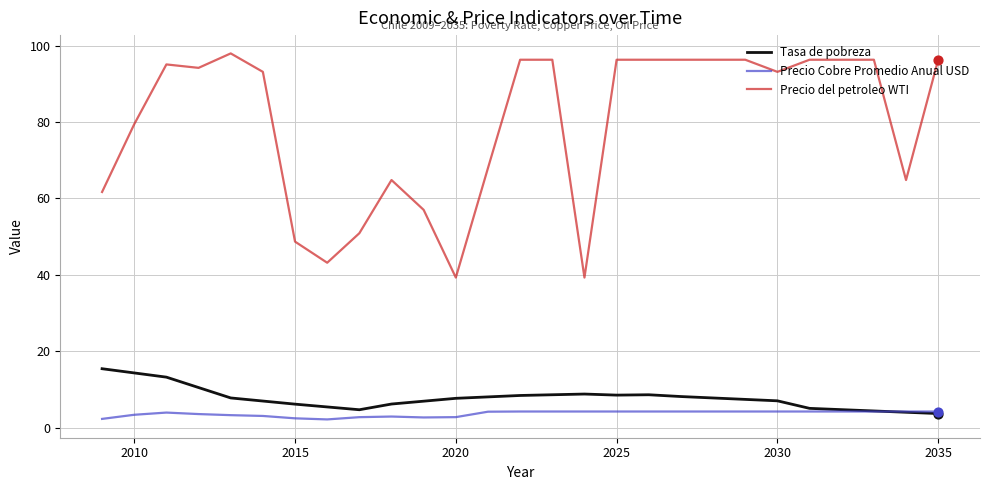

Which series has the largest total across all categories?

Precio del petroleo WTI